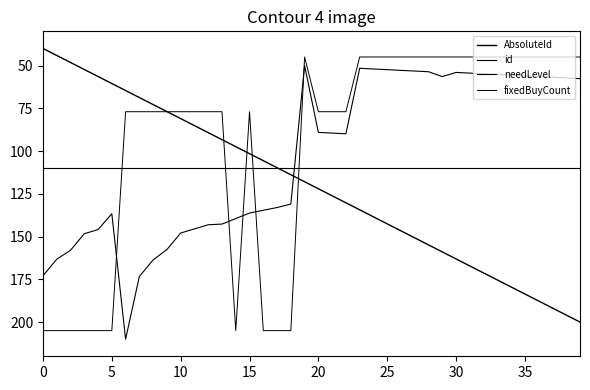

Does the chart have visible grid lines?

No